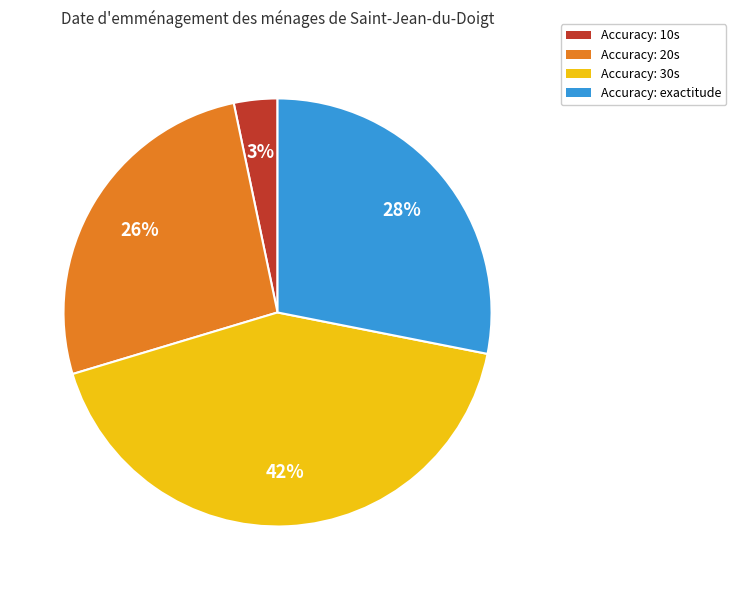

What is the largest slice in the pie chart?

Accuracy: 30s